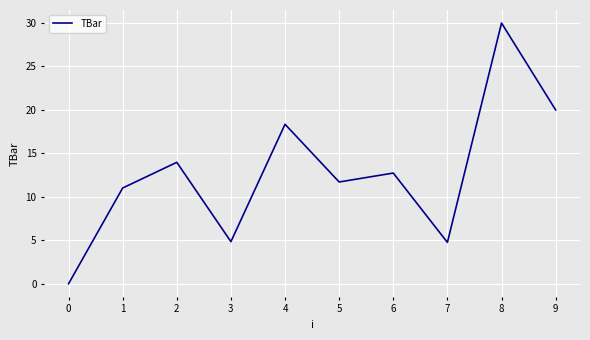

How many interior local peaks (higher than both neighbors) does the data have?

4